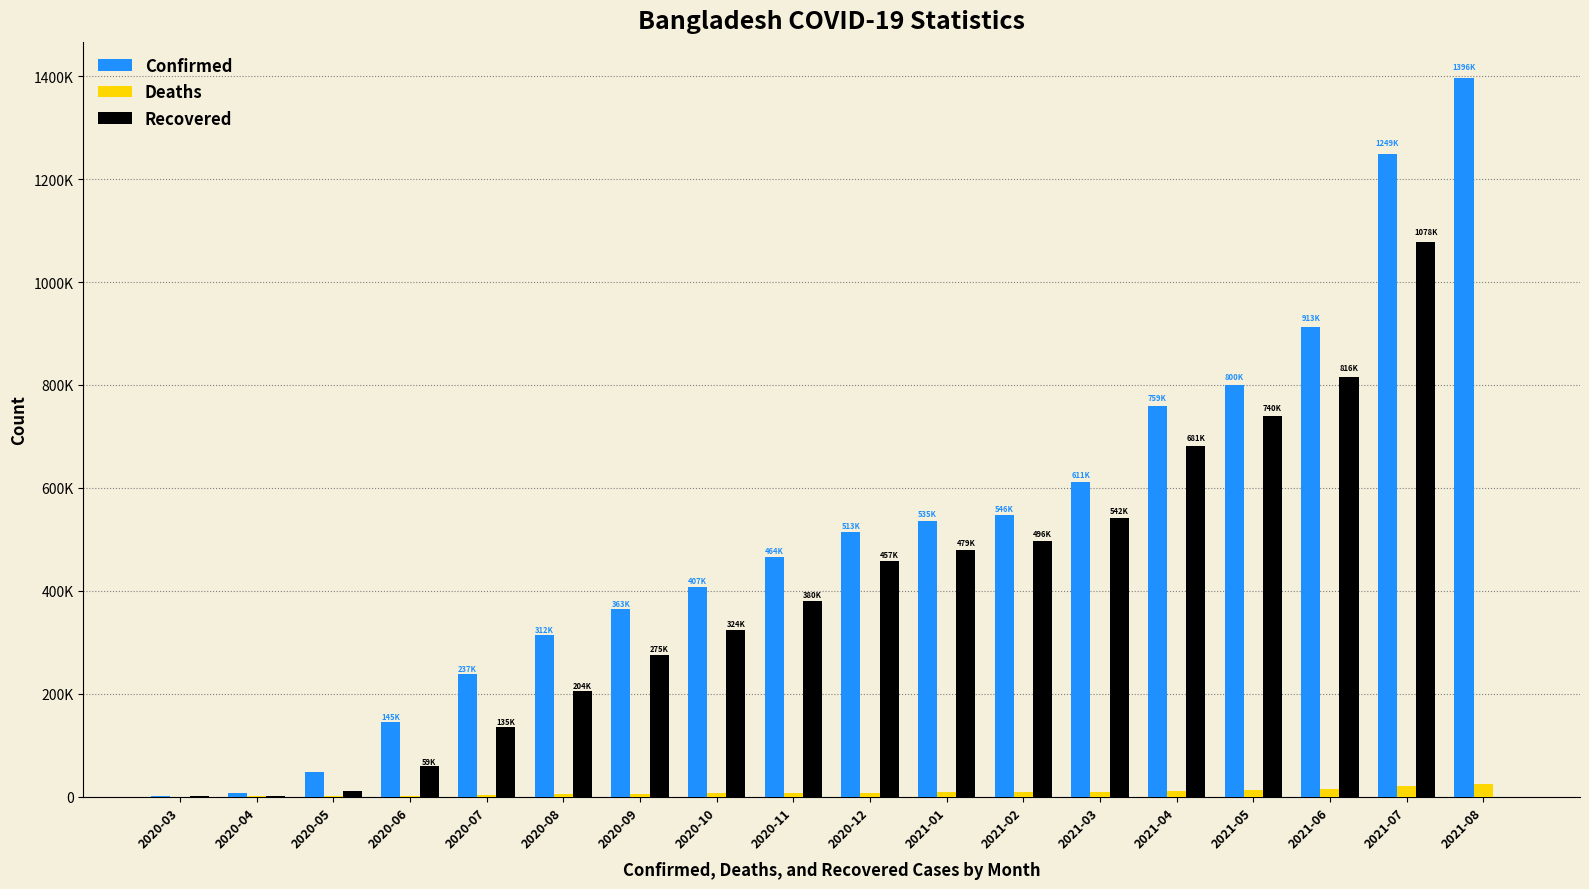

What is the minimum value for Confirmed?

51